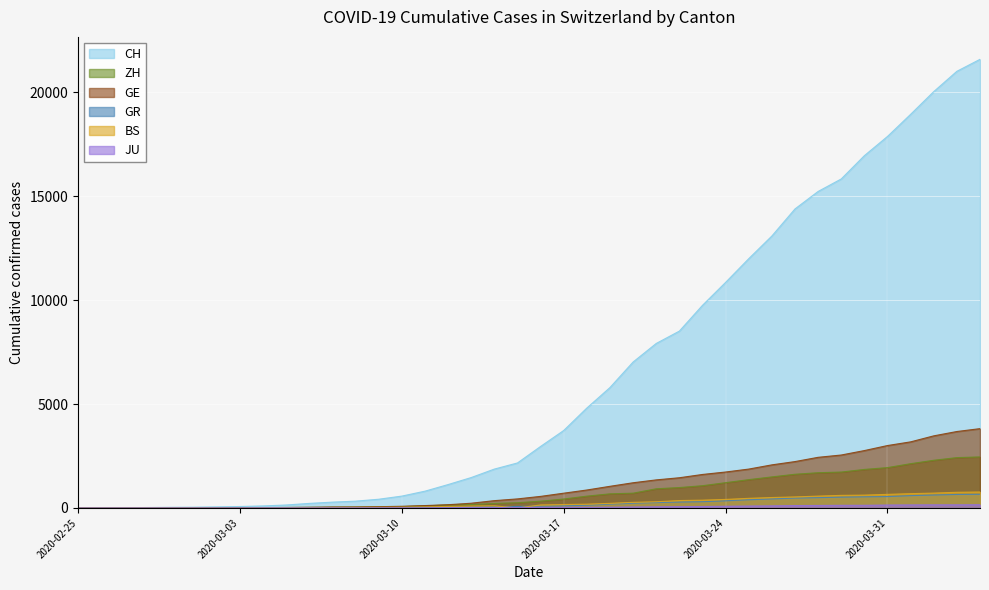

What is the highest value of the BS series?

767